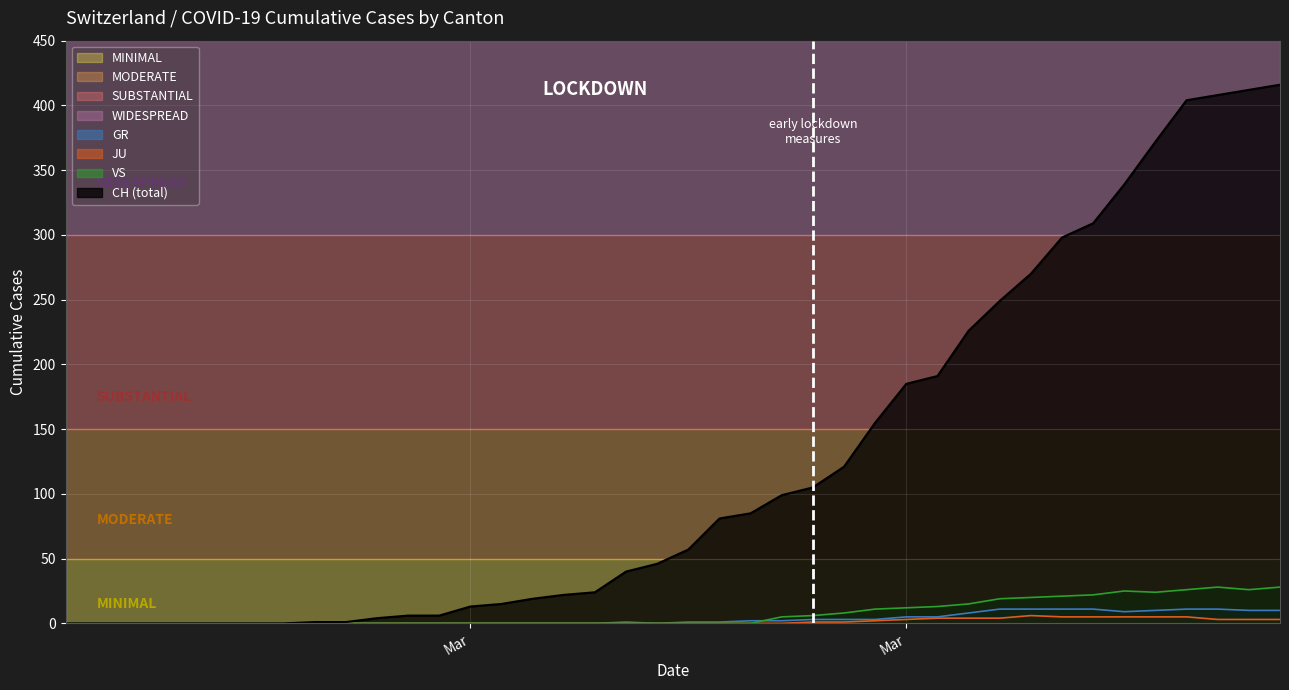

What is the average value of the JU series?

1